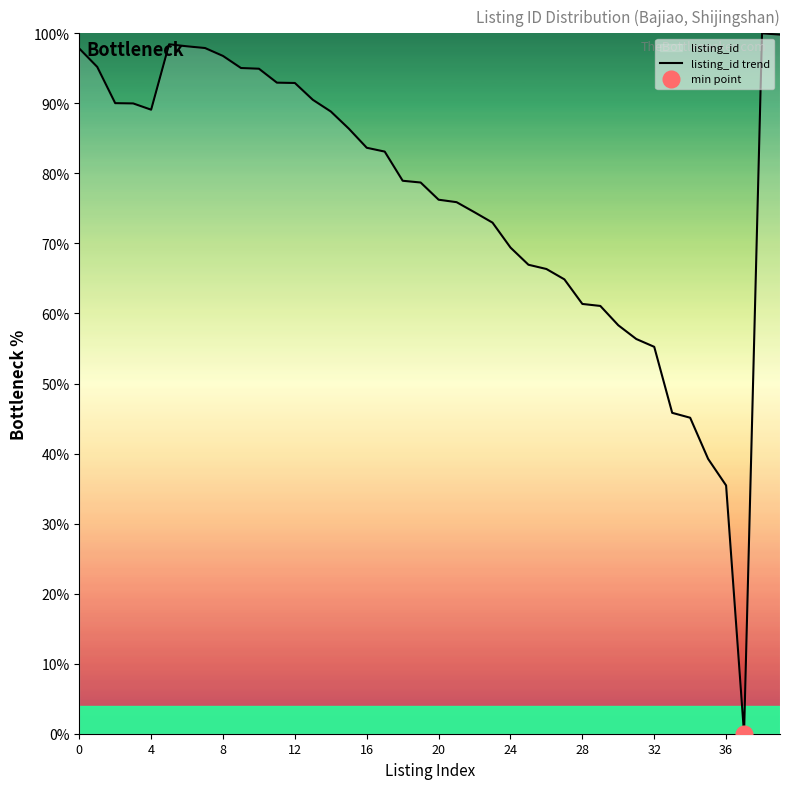

True or false: the data has more than 2 interior local peaks.

False